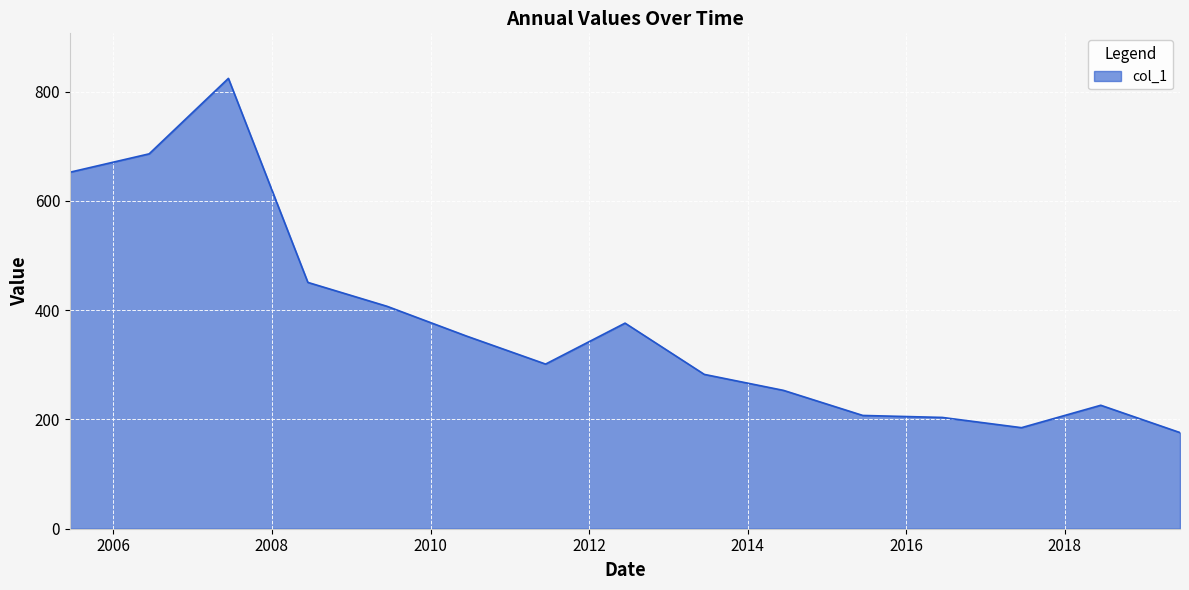

What is the smallest value displayed?

176.0